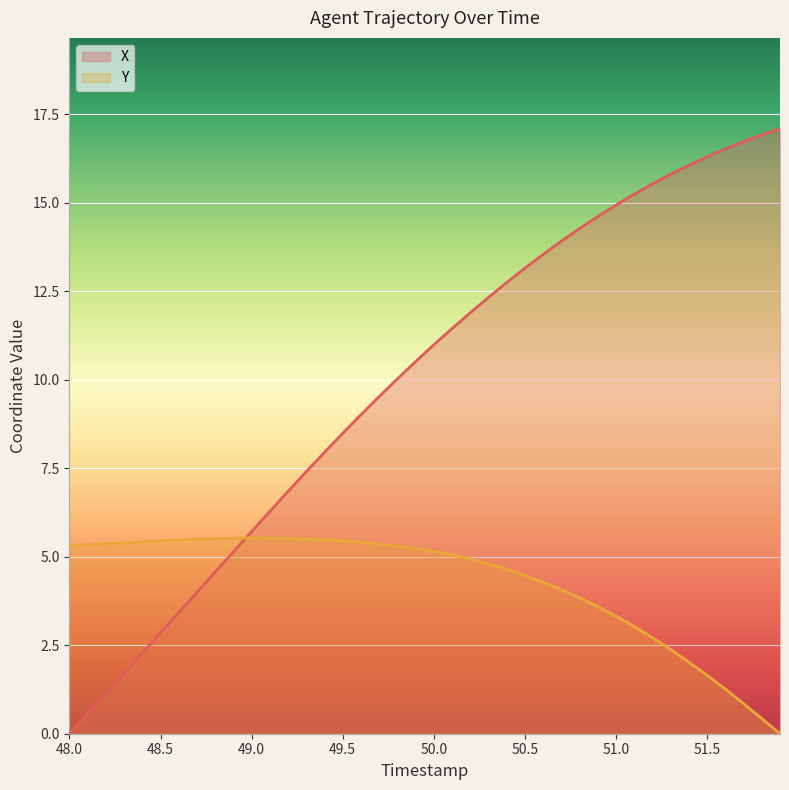

True or false: Y has more than 0 points higher than both neighbors.

True